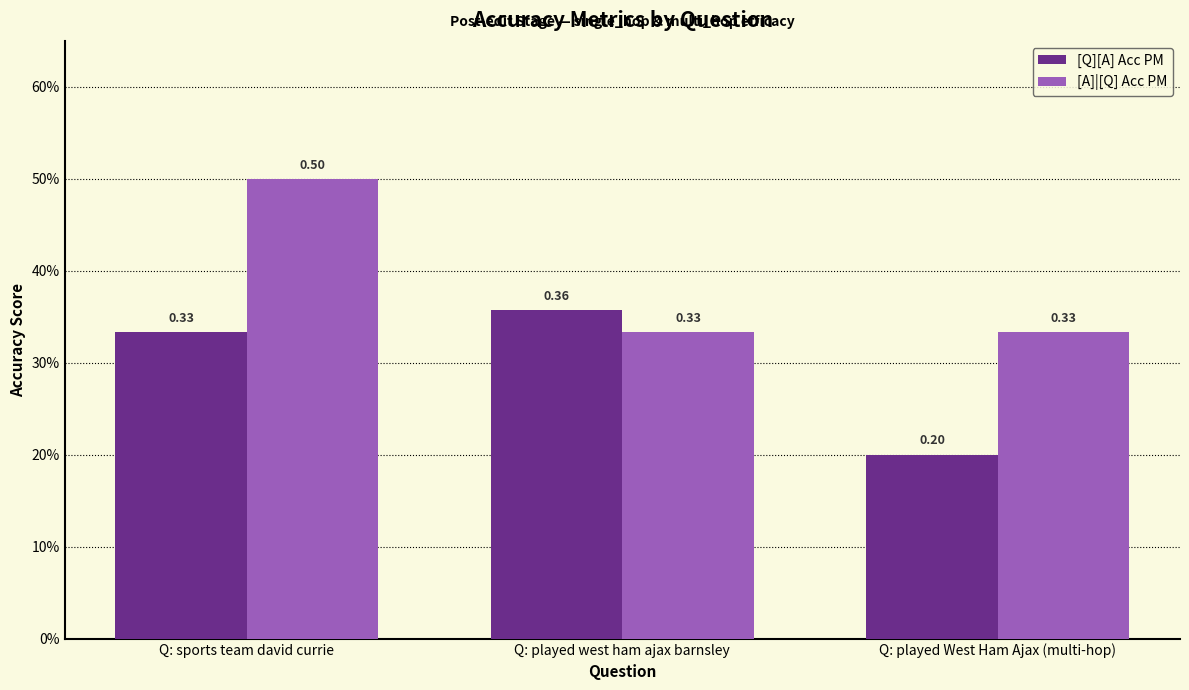

Which category has the highest value across all series?

Q: sports team david currie